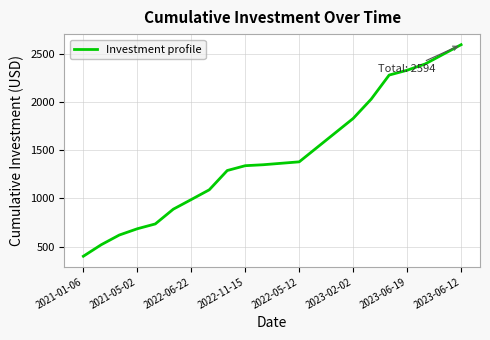

What is the minimum value shown in the chart?

400